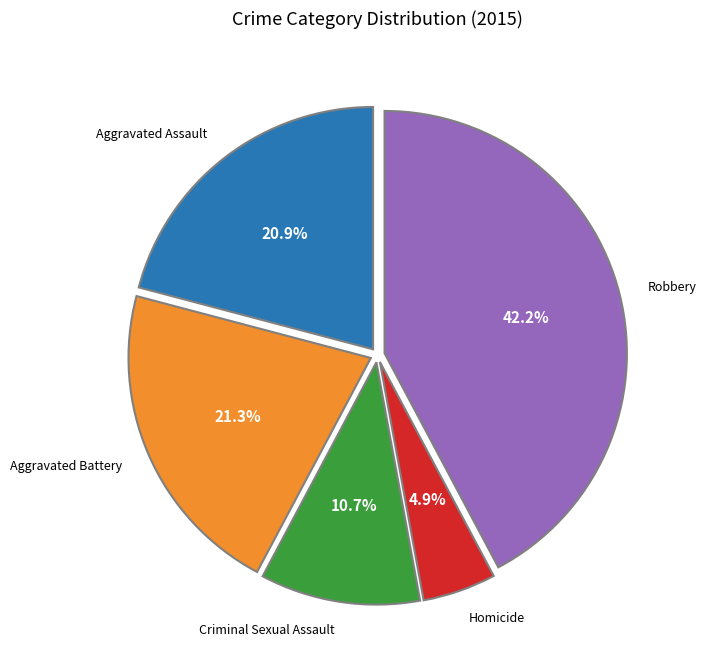

Does any single category account for the majority?

No